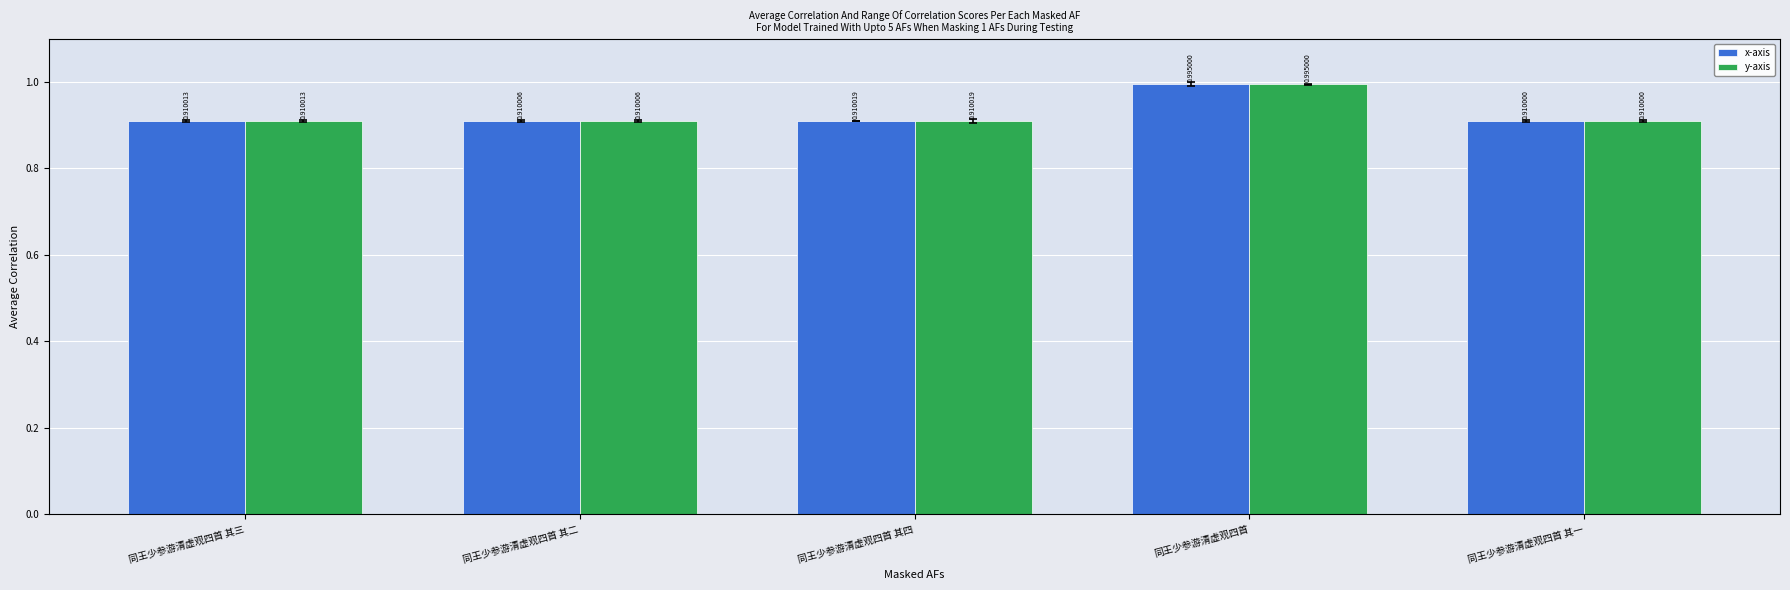

At which label is x-axis closest to 0?

同王少参游清虚观四首 其一